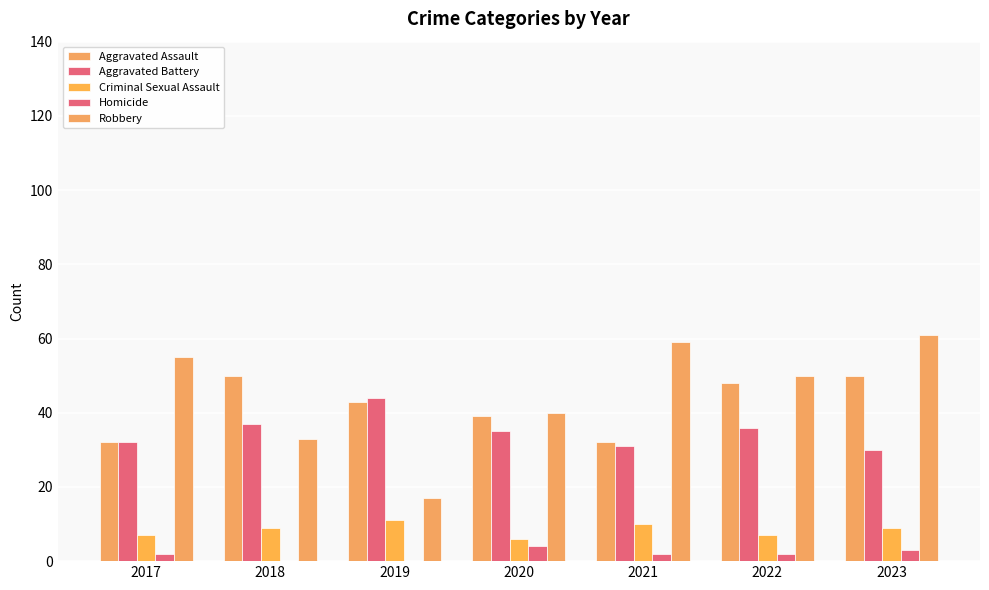

The Homicide series shows 2 at 2021. True or false?

True